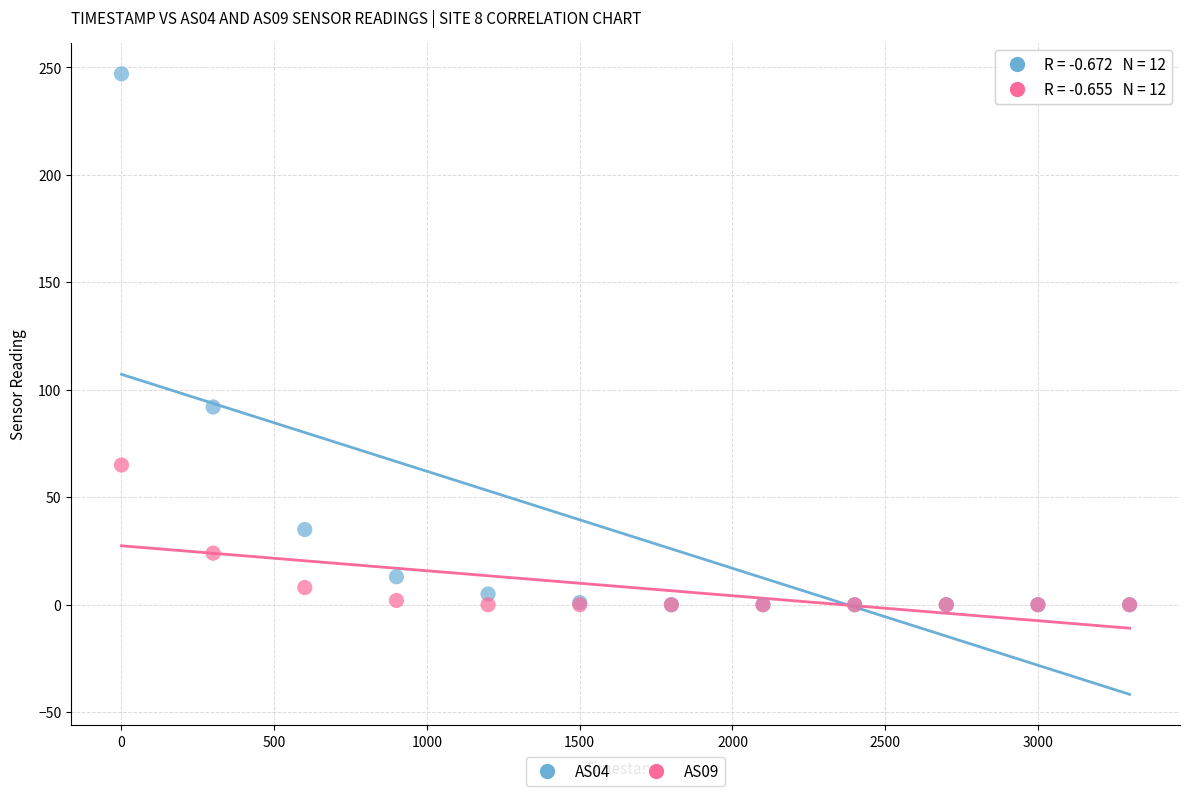

Across all series, what Y value is closest to 123?

92